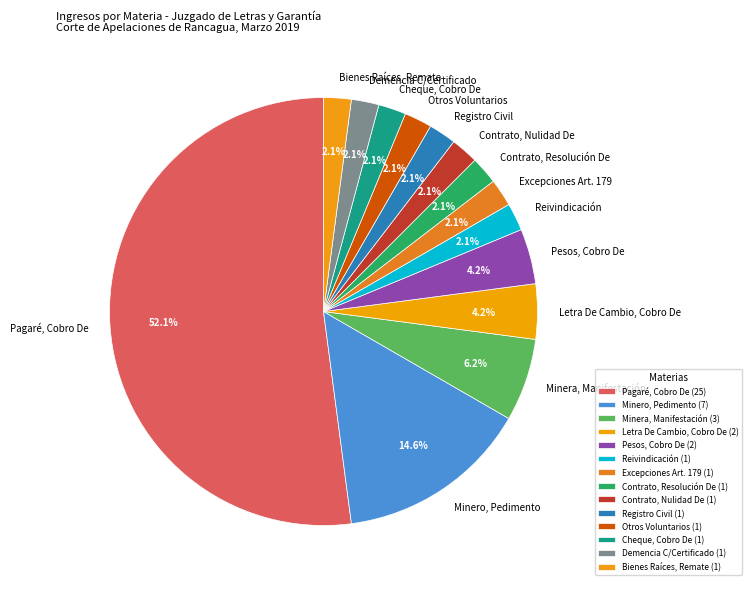

What percentage is the Registro Civil slice, to the nearest percent?

2%